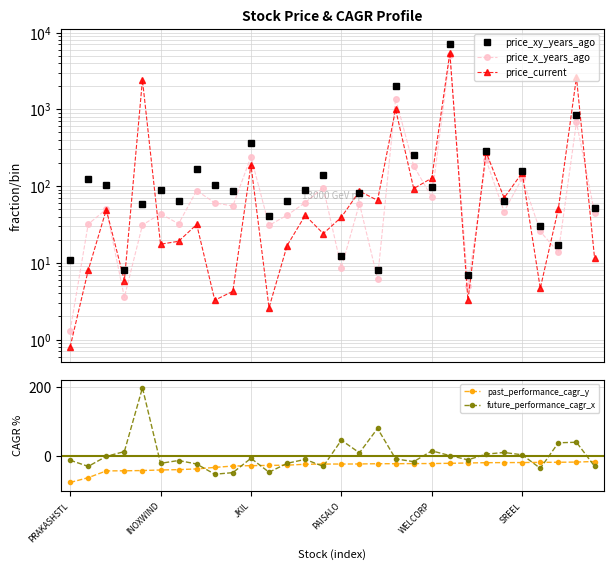

How many lines are shown in the chart?

5